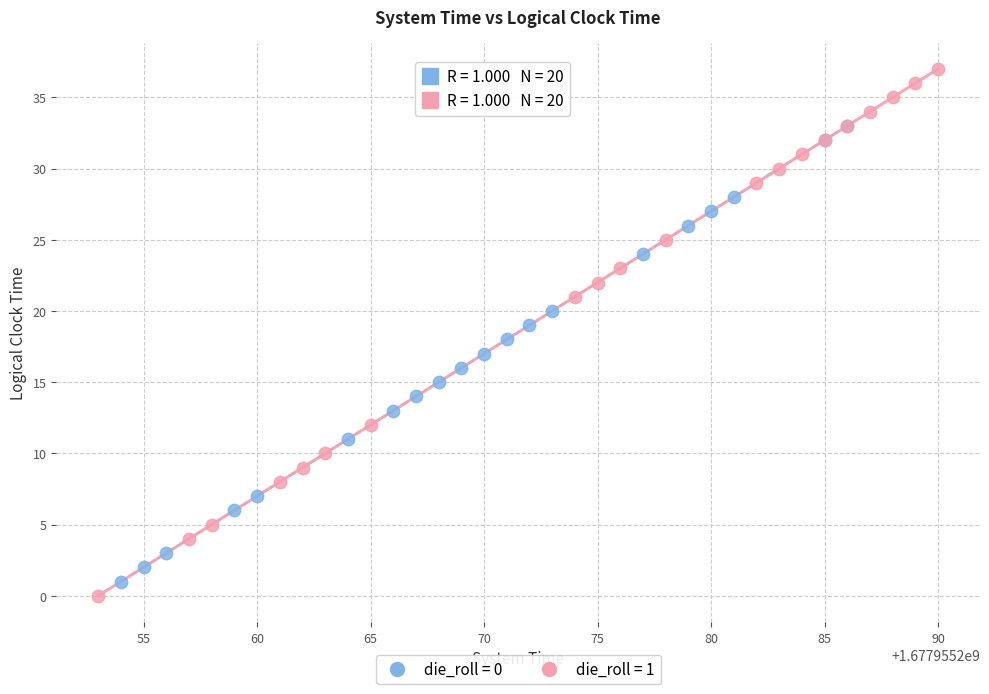

Which series has the largest Y range (max minus min)?

die_roll = 1